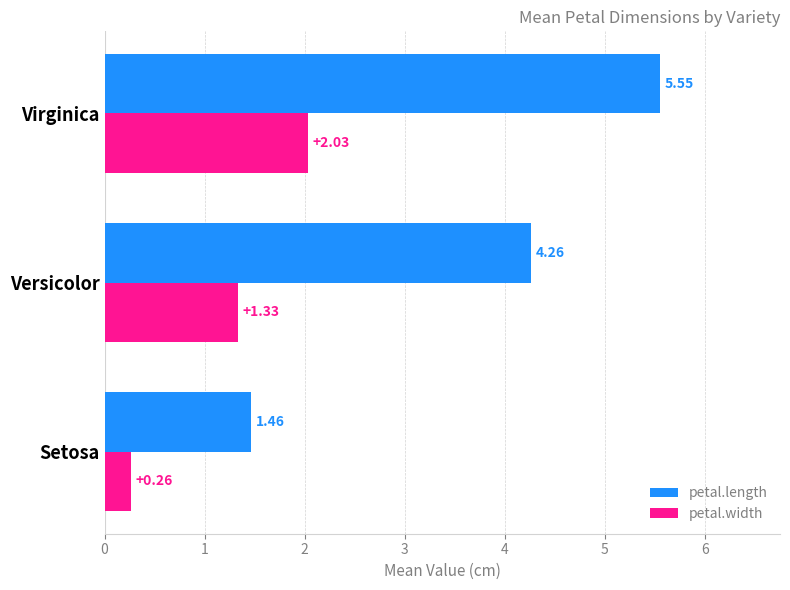

What is the sum of all petal.width values?

3.6